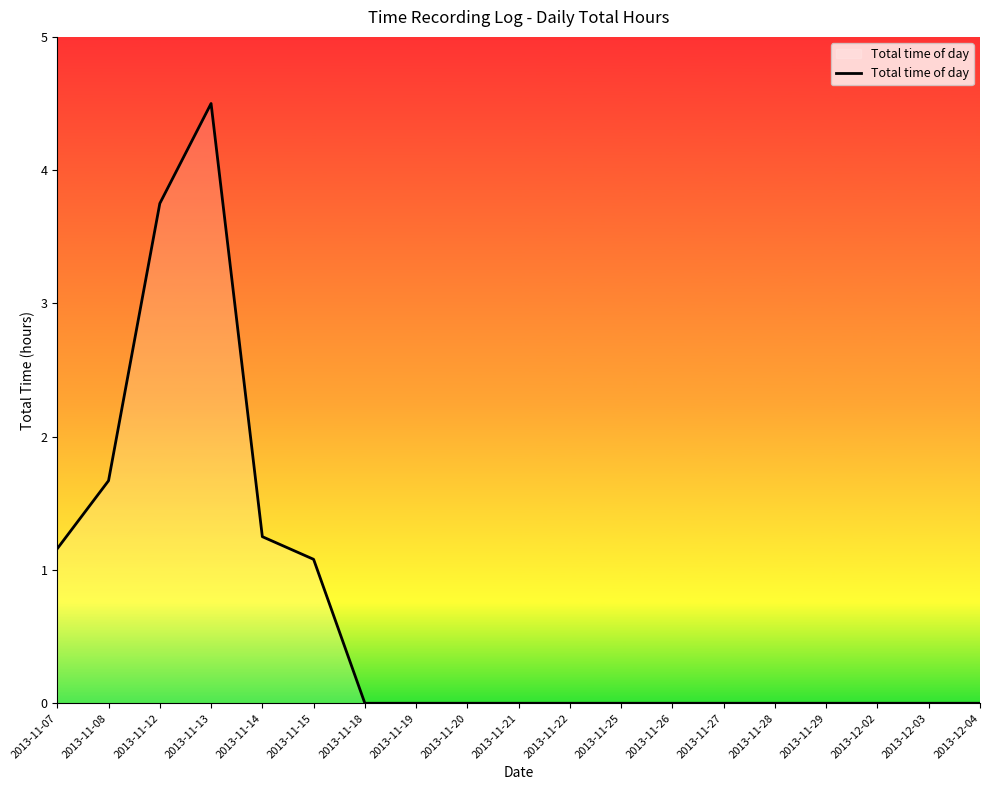

At which category does the chart reach its peak across all series?

2013-11-13